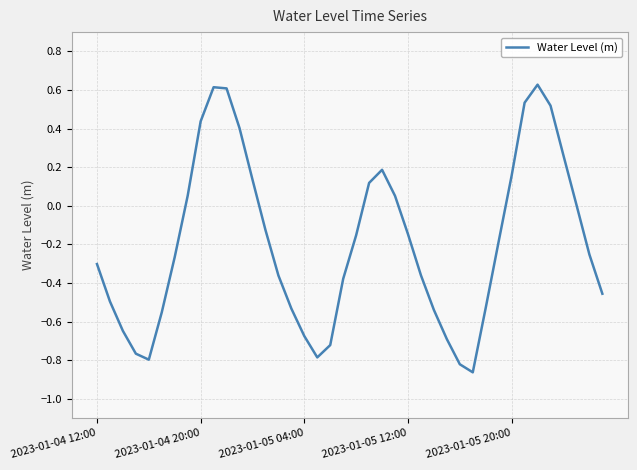

True or false: there are more than 0 points higher than both neighbors.

True